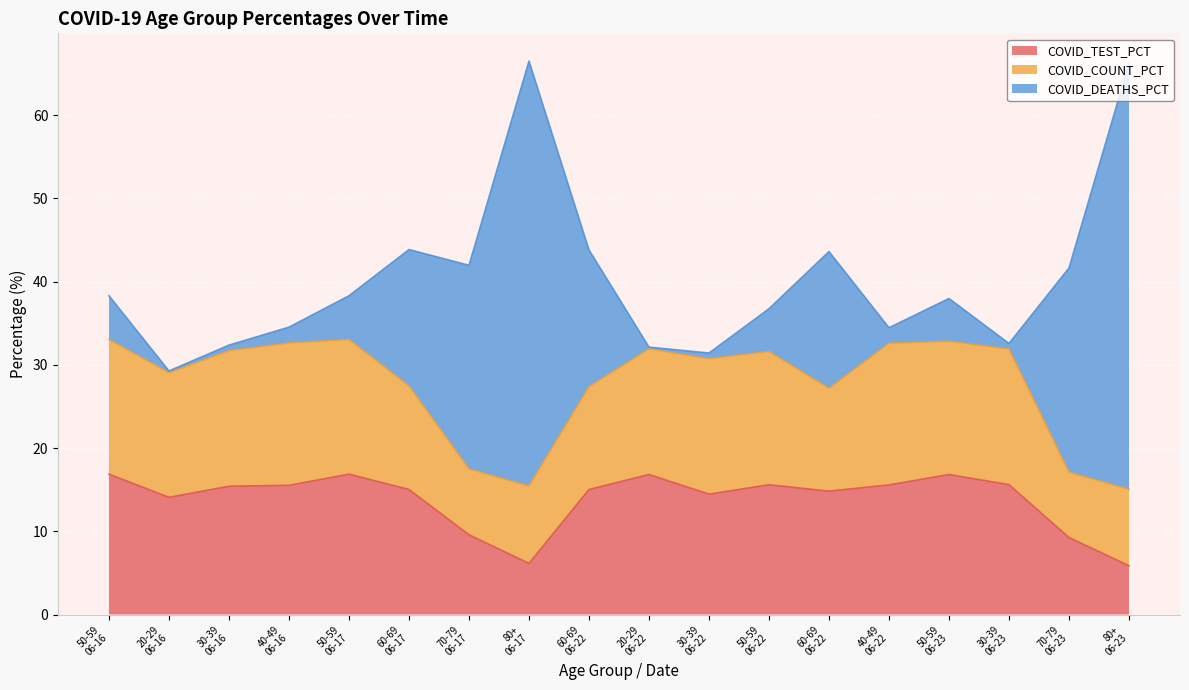

At 50-59
06-16, list the series in order from largest to smallest.

COVID_TEST_PCT, COVID_COUNT_PCT, COVID_DEATHS_PCT